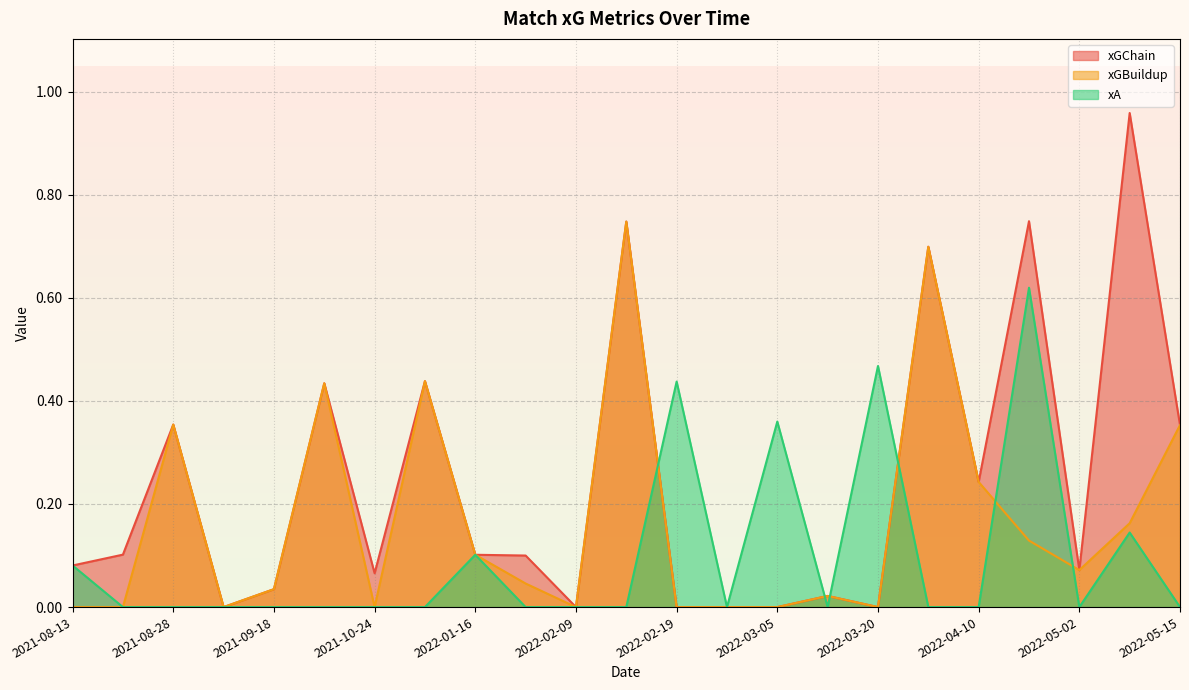

Reading left to right, extract all data points from this chart.

xGChain: 2022-05-15=0.4	2022-05-07=1.0	2022-05-02=0.1	2022-04-16=0.7	2022-04-10=0.2	2022-04-02=0.7	2022-03-20=0.0	2022-03-12=0.0	2022-03-05=0.0	2022-02-26=0.0	2022-02-19=0.0	2022-02-12=0.7	2022-02-09=0.0	2022-01-22=0.1	2022-01-16=0.1	2022-01-11=0.4	2021-10-24=0.1	2021-09-25=0.4	2021-09-18=0.0	2021-09-11=0.0	2021-08-28=0.4	2021-08-21=0.1	2021-08-13=0.1
xGBuildup: 2022-05-15=0.4	2022-05-07=0.2	2022-05-02=0.1	2022-04-16=0.1	2022-04-10=0.2	2022-04-02=0.7	2022-03-20=0.0	2022-03-12=0.0	2022-03-05=0.0	2022-02-26=0.0	2022-02-19=0.0	2022-02-12=0.7	2022-02-09=0.0	2022-01-22=0.0	2022-01-16=0.1	2022-01-11=0.4	2021-10-24=0.0	2021-09-25=0.4	2021-09-18=0.0	2021-09-11=0.0	2021-08-28=0.4	2021-08-21=0.0	2021-08-13=0.0
xA: 2022-05-15=0.0	2022-05-07=0.1	2022-05-02=0.0	2022-04-16=0.6	2022-04-10=0.0	2022-04-02=0.0	2022-03-20=0.5	2022-03-12=0.0	2022-03-05=0.4	2022-02-26=0.0	2022-02-19=0.4	2022-02-12=0.0	2022-02-09=0.0	2022-01-22=0.0	2022-01-16=0.1	2022-01-11=0.0	2021-10-24=0.0	2021-09-25=0.0	2021-09-18=0.0	2021-09-11=0.0	2021-08-28=0.0	2021-08-21=0.0	2021-08-13=0.1